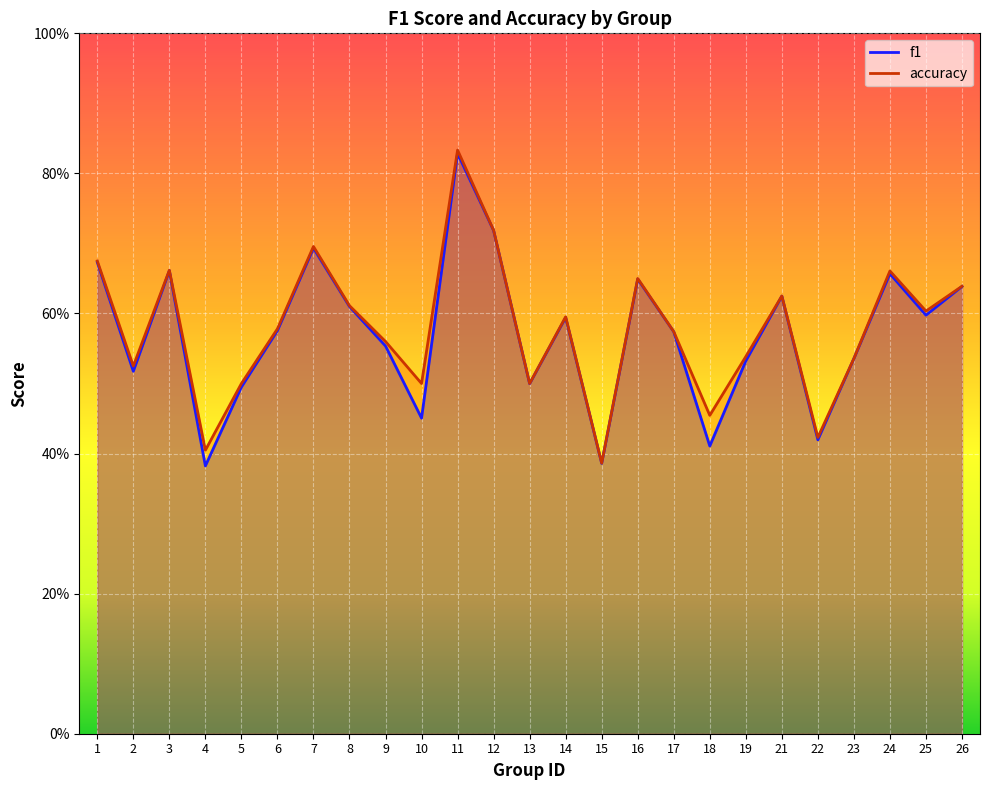

True or false: accuracy and f1 intersect in this chart.

False